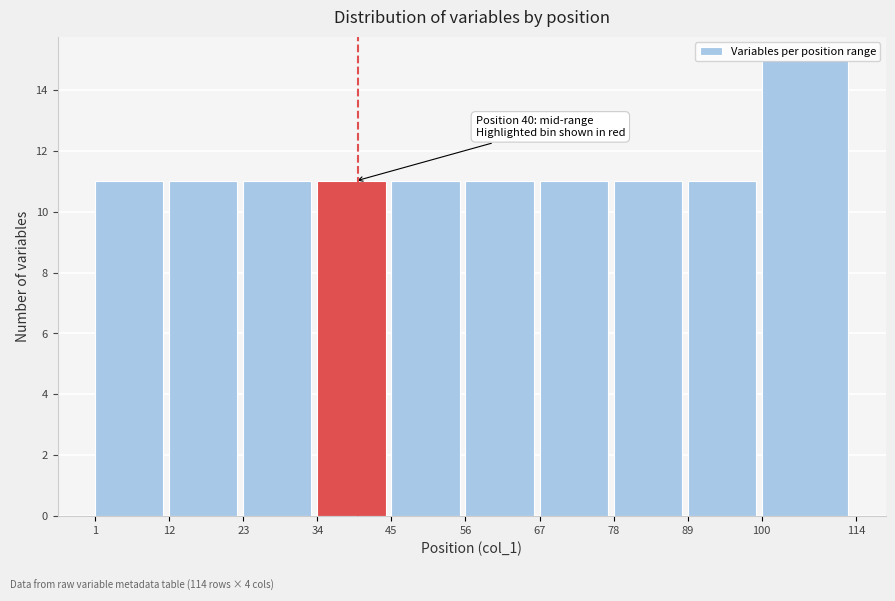

Over which range of the x-axis is the bar tallest?

100 to 114